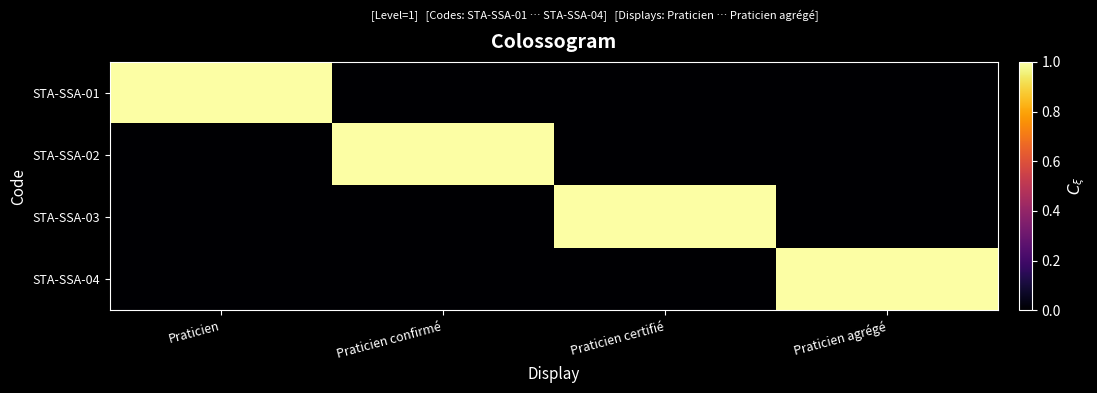

How many distinct data groups are displayed?

4